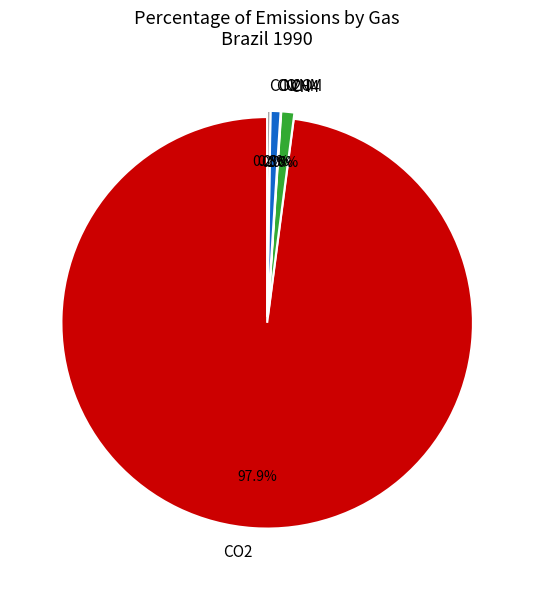

Does CO2 account for over 50% of the chart?

Yes